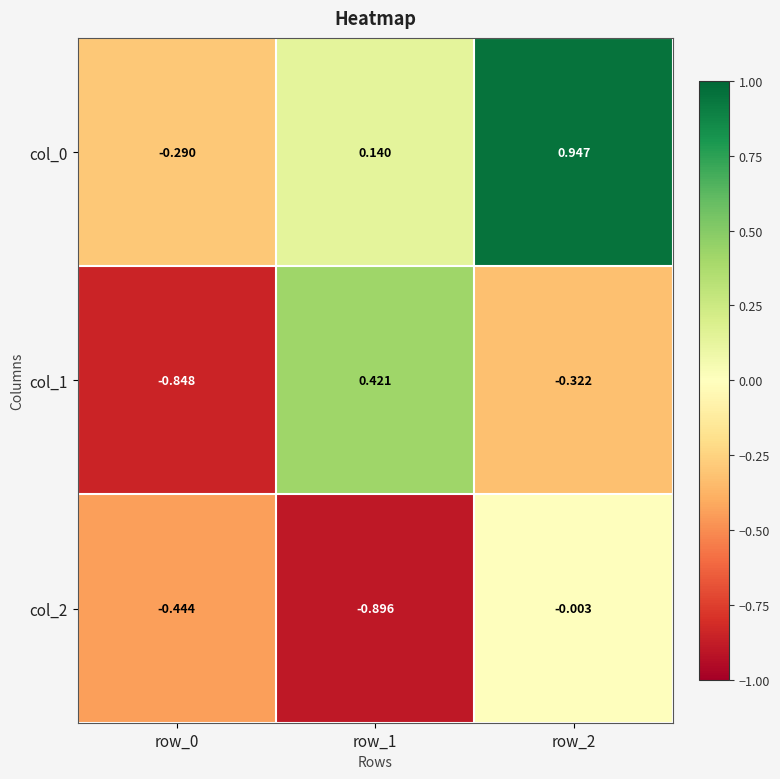

Is the value of col_0 at row_1 greater than the value of col_2 at row_2?

Yes